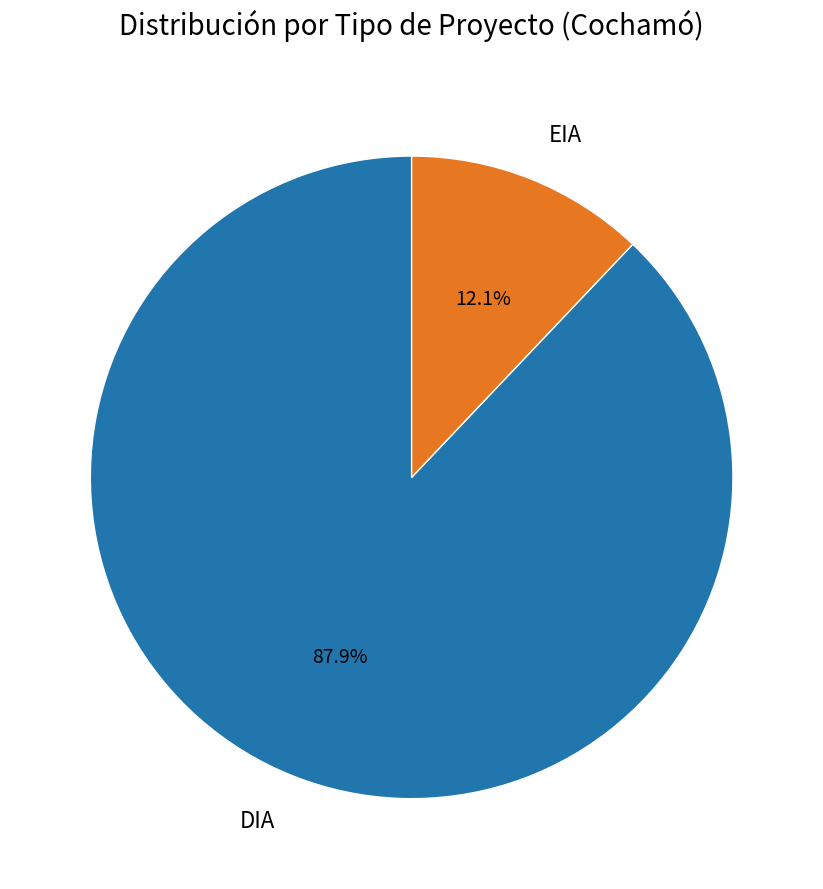

What portion of the pie excludes DIA?

12.1%